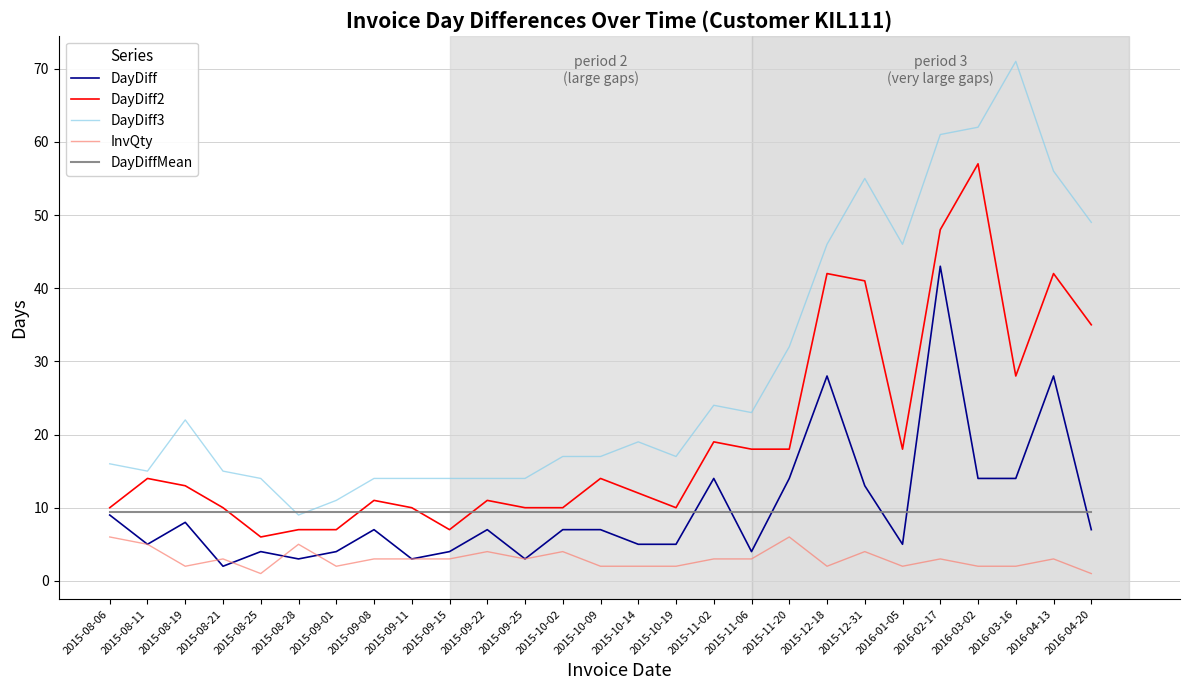

Rank the series at 2016-04-13 from lowest to highest value.

InvQty, DayDiffMean, DayDiff, DayDiff2, DayDiff3